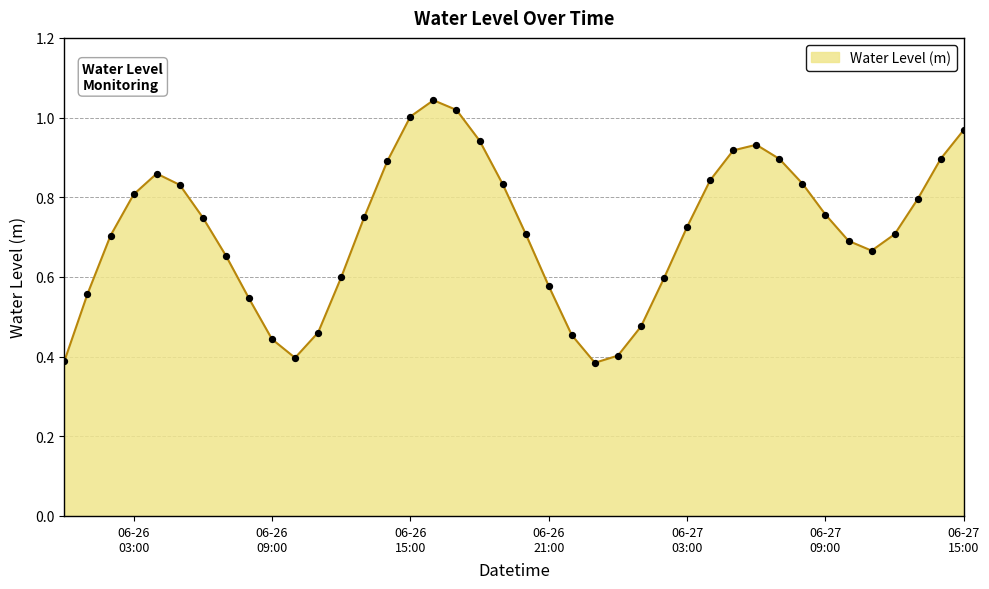

How many lines are shown in the chart?

1